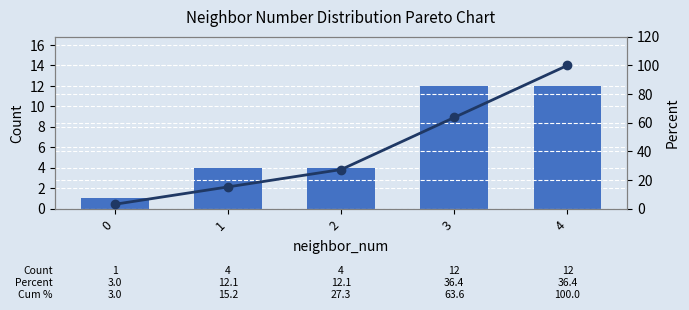

Is it true that Cumulative % equals 31.8 at 3?

False